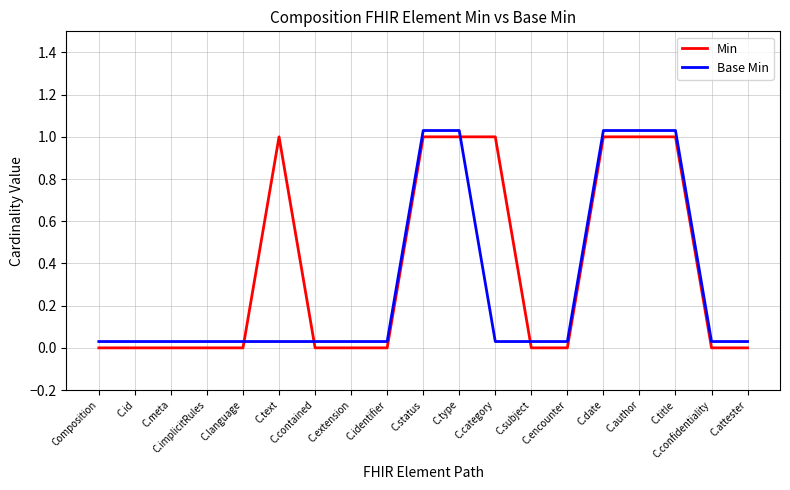

After their last crossing, which series has the higher values: Base Min or Min?

Base Min